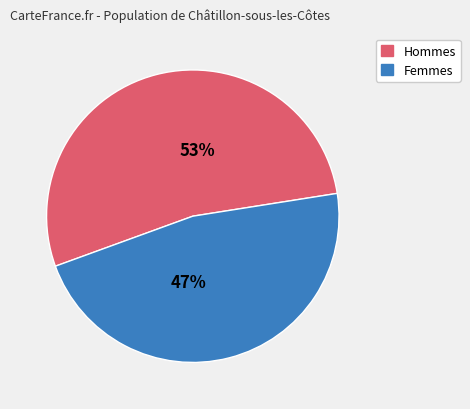

Does any single category account for the majority?

Yes